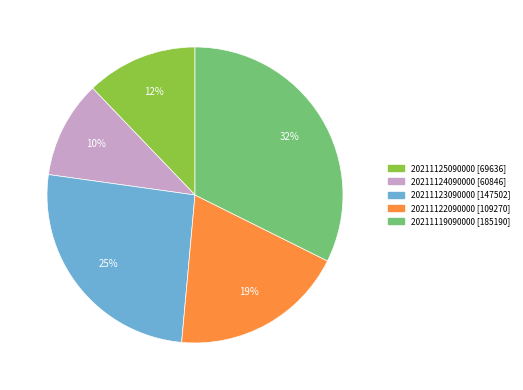

What percentage is the 20211125090000 slice, to the nearest percent?

12%